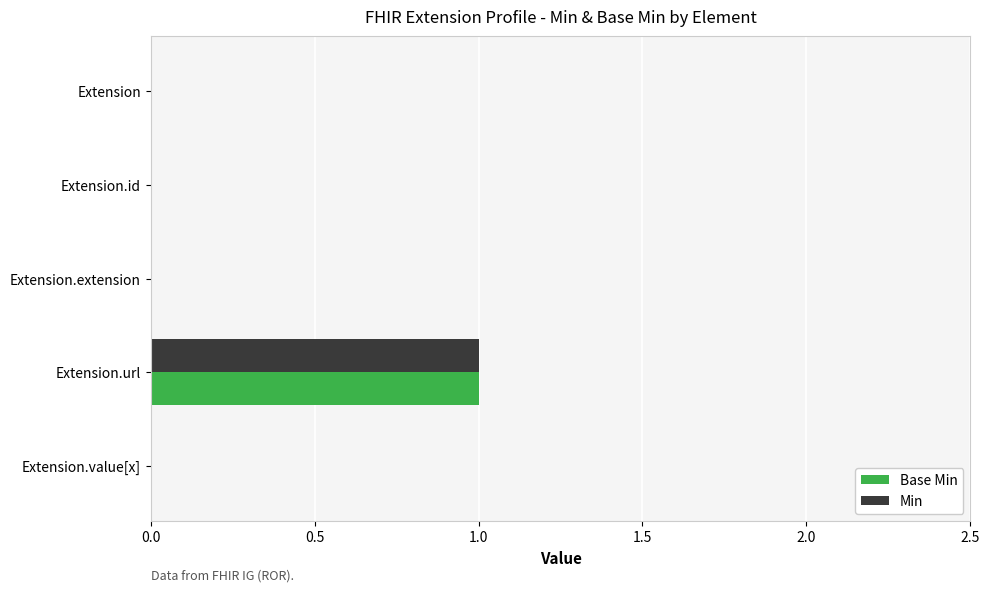

At which label does Base Min reach its peak?

Extension.url